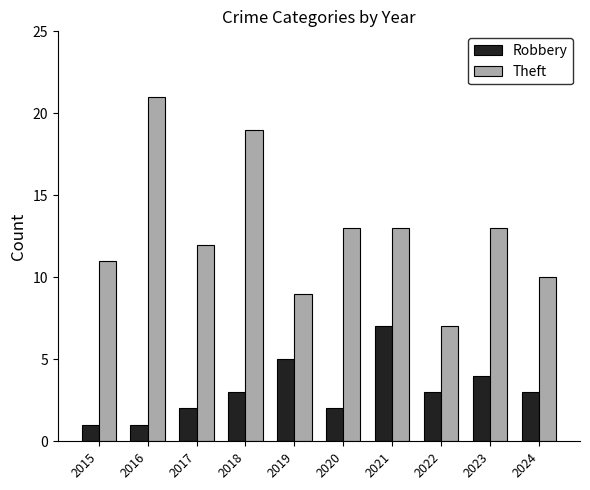

Does the chart contain stacked bars?

No